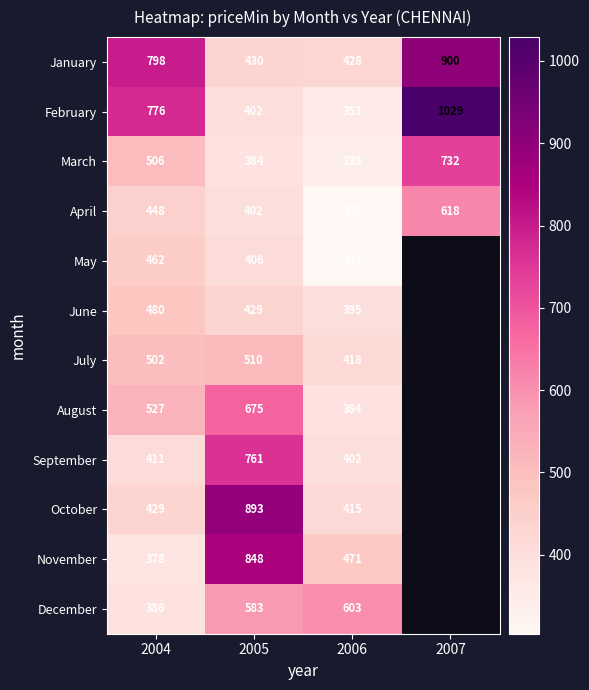

What is the total value across all series at 2006?

4817